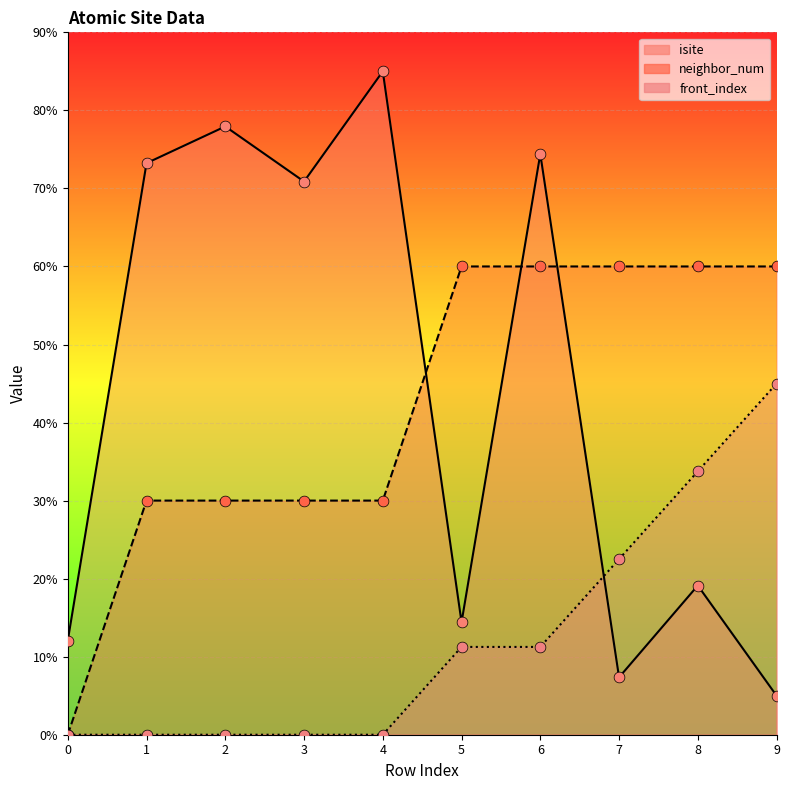

At how many categories does at least one series exceed 25?

9